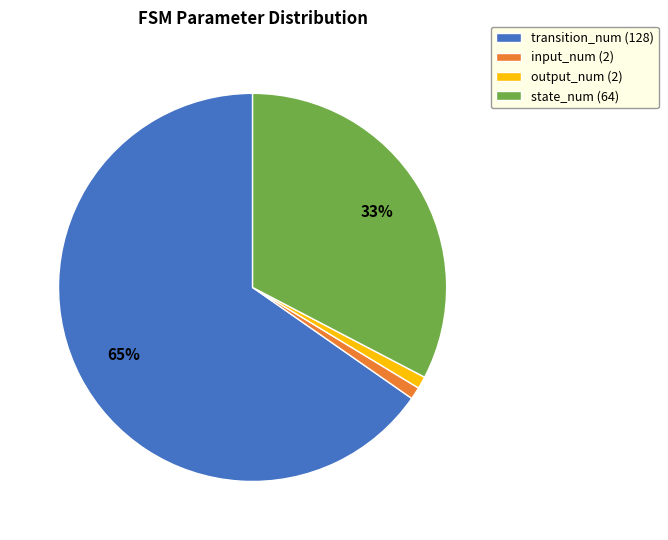

To the nearest percent, what is the average slice percentage?

25%